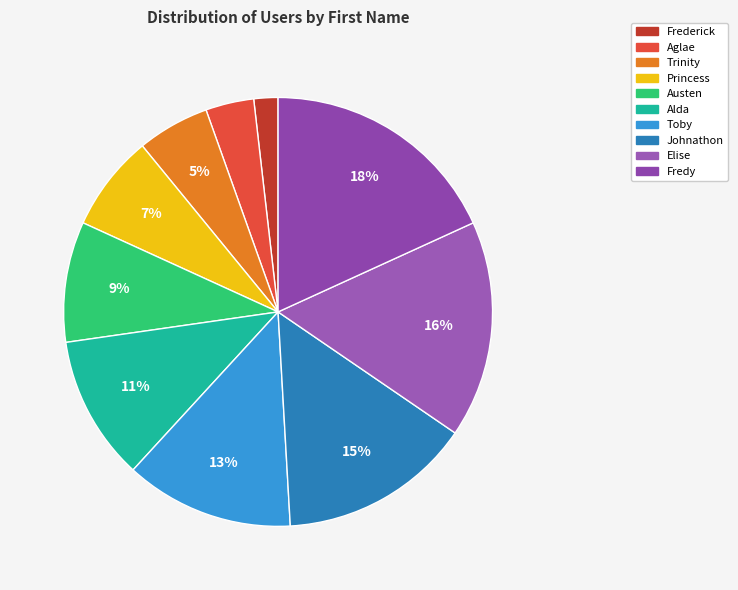

True or false: Austen accounts for 1% of the total.

False